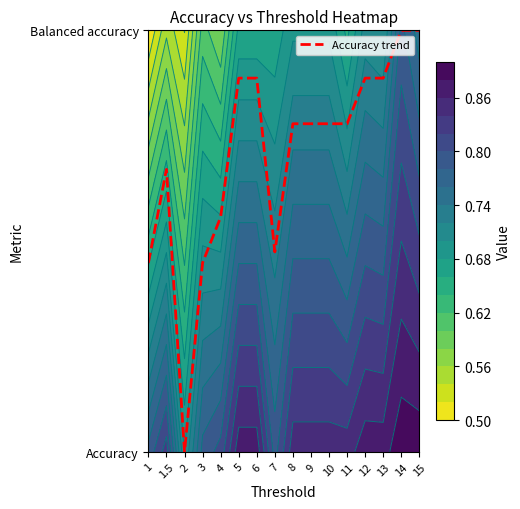

Which label corresponds to the smallest value in the chart?

2